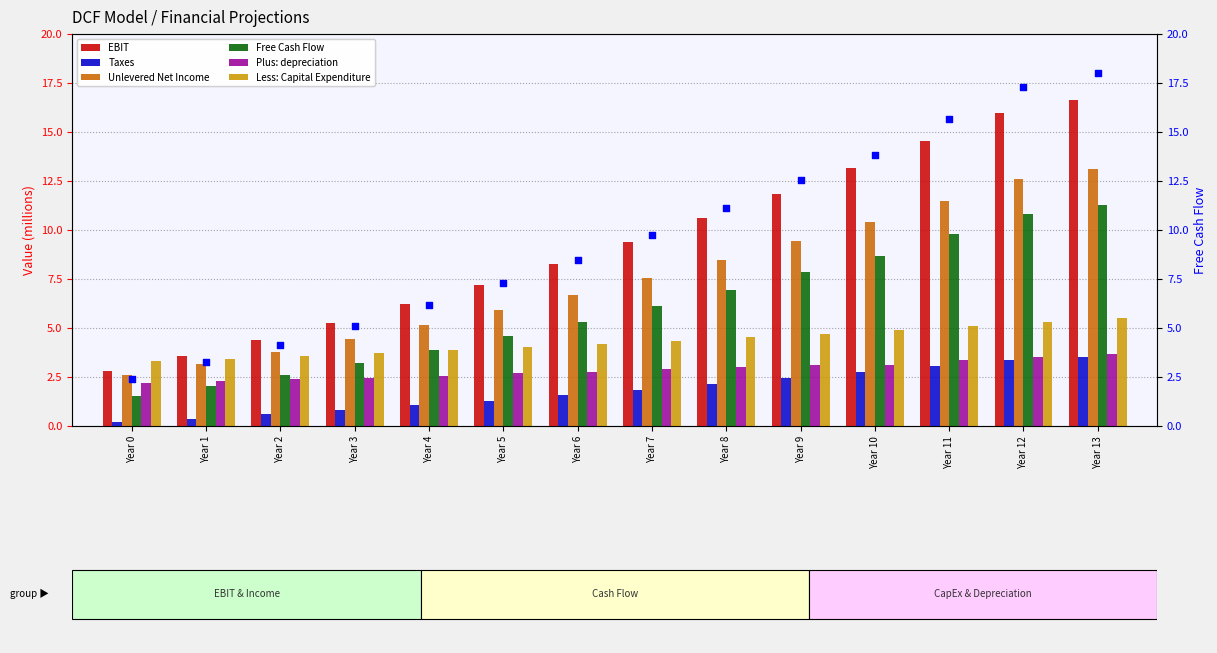

Which series contains the highest Y value?

Free Cash Flow